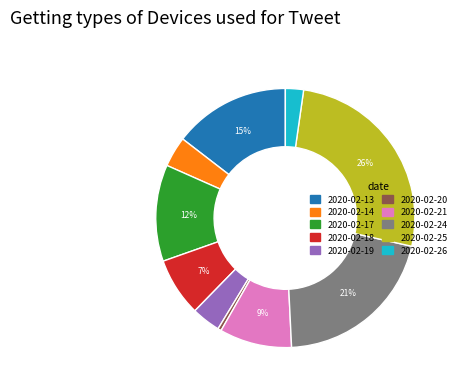

To the nearest percent, what percentage of the pie is 2020-02-19?

4%